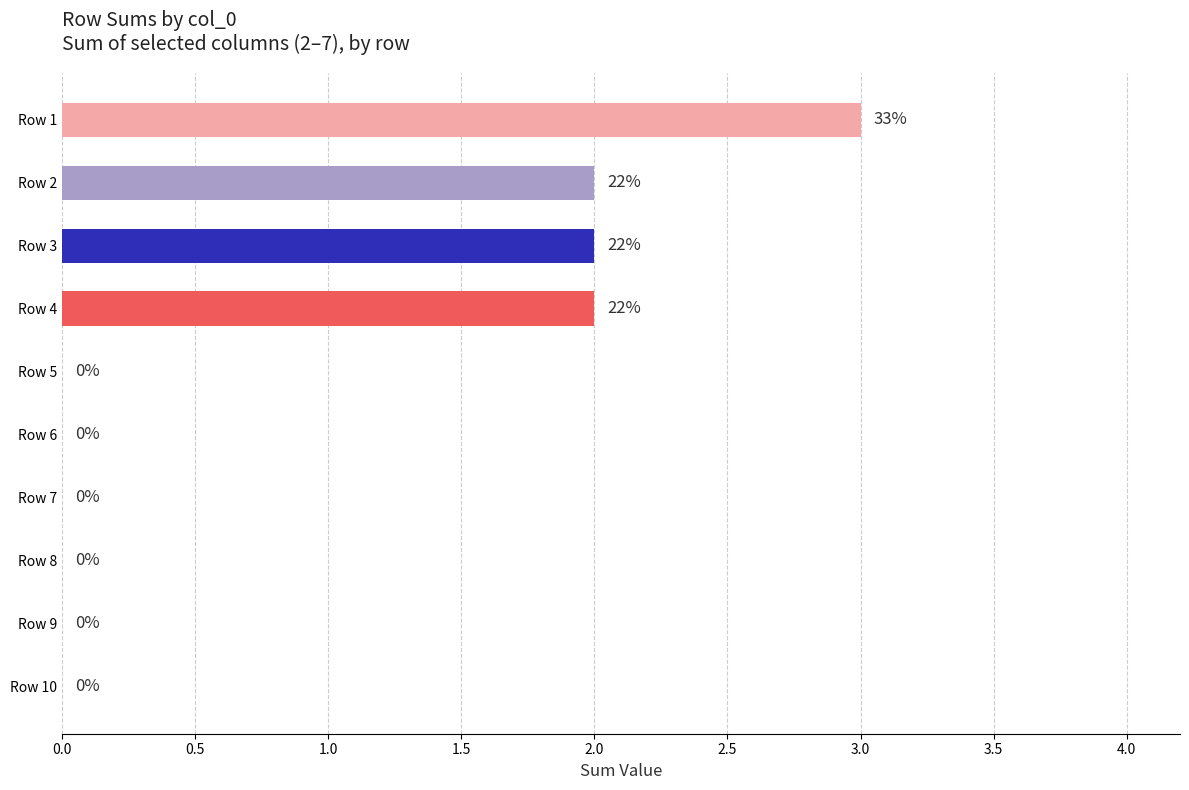

What is the sum of the values at Row 2 and Row 1?

5